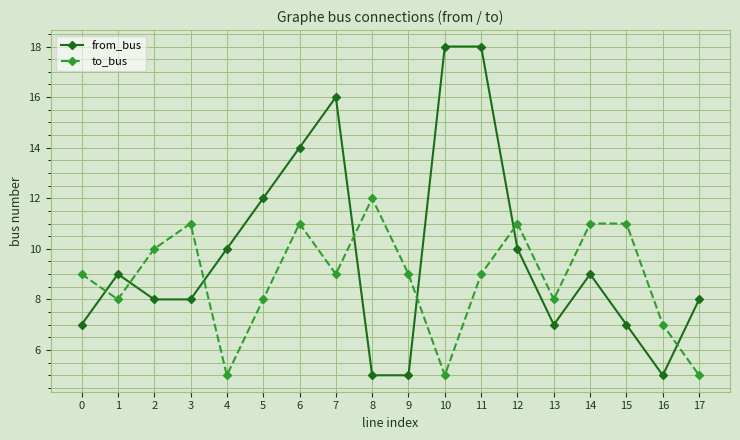

How many times do from_bus and to_bus cross each other?

7